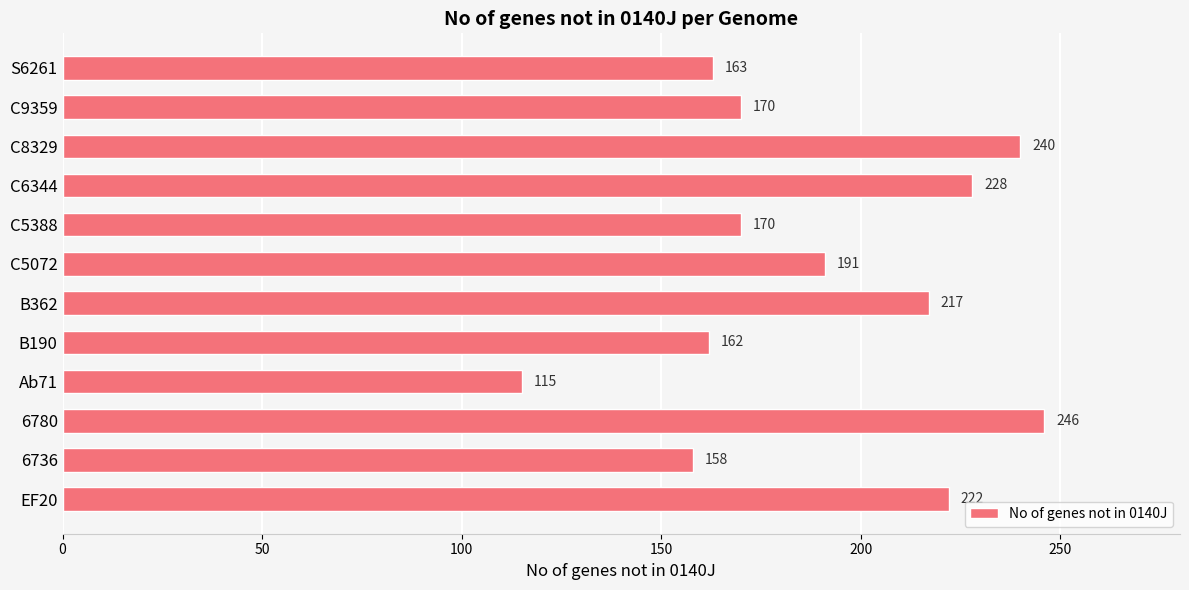

Reading top to bottom, extract all data points from this chart.

163	170	240	228	170	191	217	162	115	246	158	222